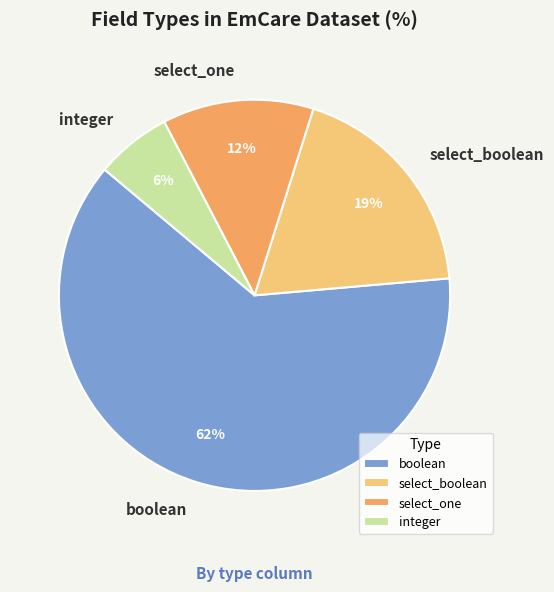

What percentage is the boolean slice, to the nearest percent?

62%